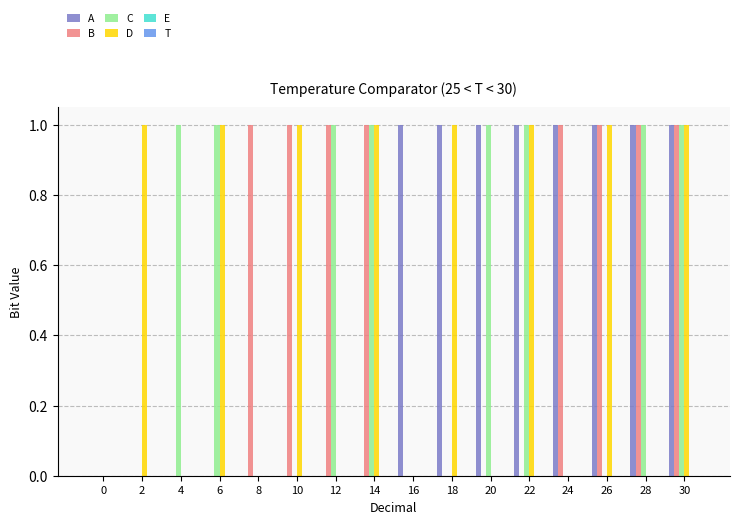

What is the total value across all series at 22?

3